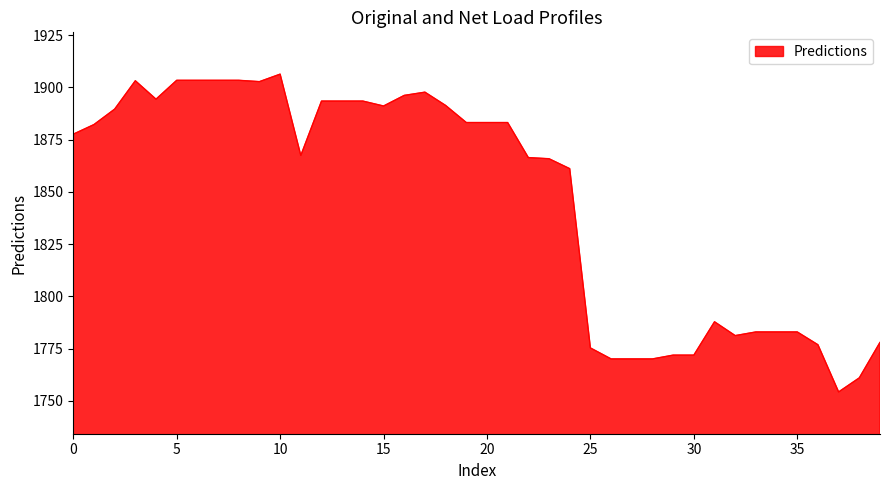

What is the difference between the maximum and minimum values?

152.1